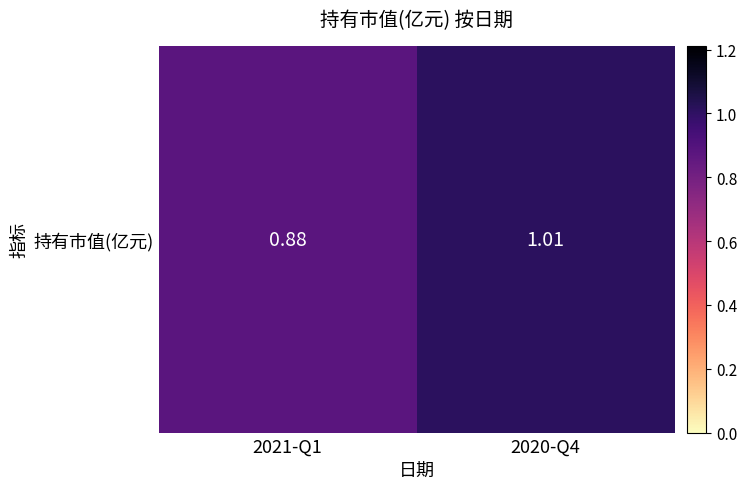

True or false: the data shows 1.4 at 2021-Q1.

False